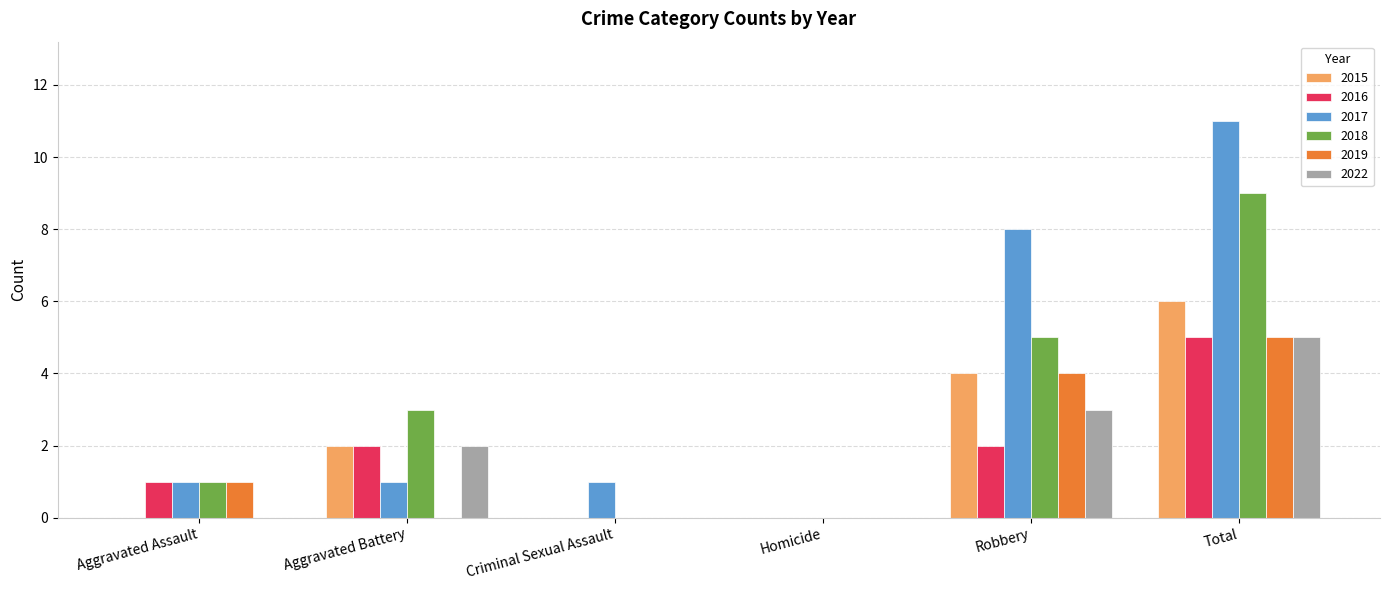

Is it true that 2018 equals 5 at Robbery?

True